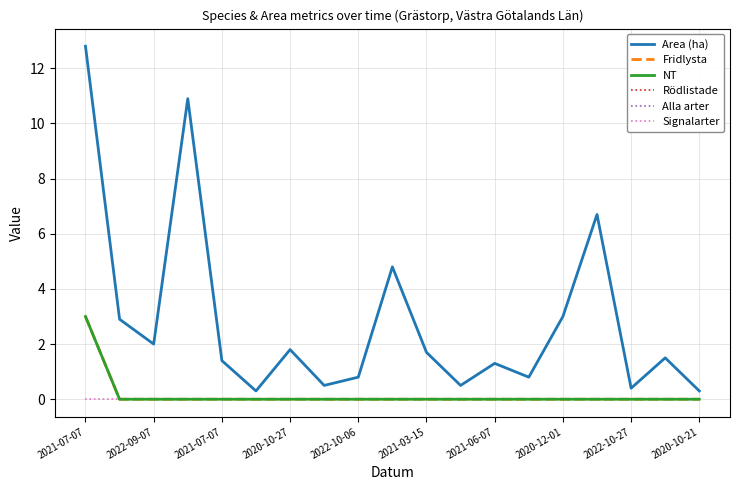

Does the chart display data point markers on the line(s)?

No